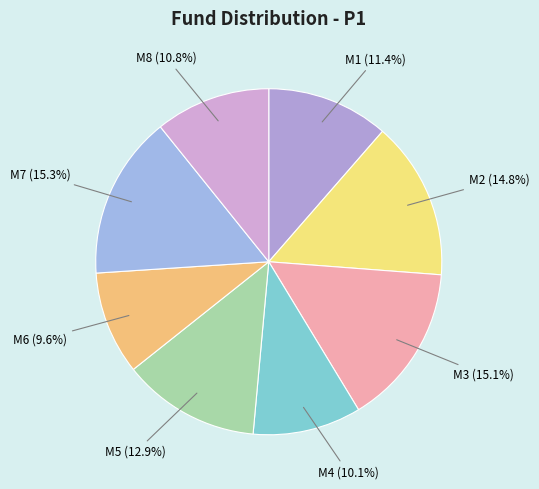

To the nearest percent, what percentage of the pie is M1?

11%